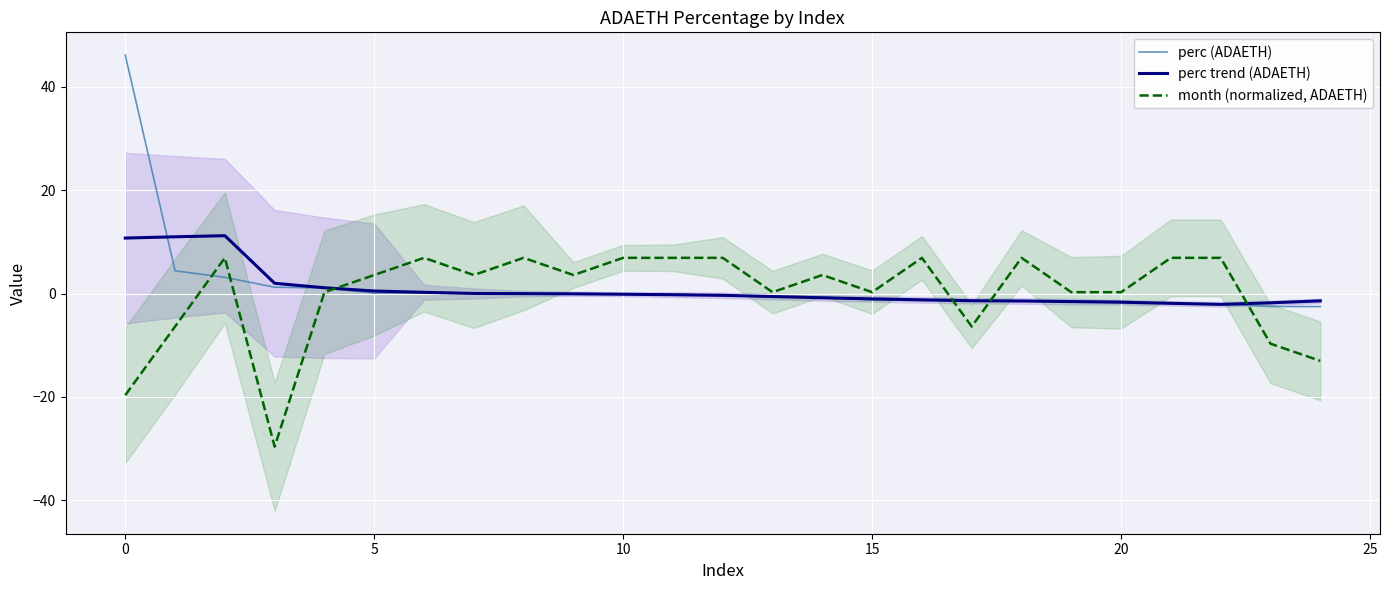

What are all the series names shown in the legend?

perc (ADAETH), perc trend (ADAETH), month (normalized, ADAETH)